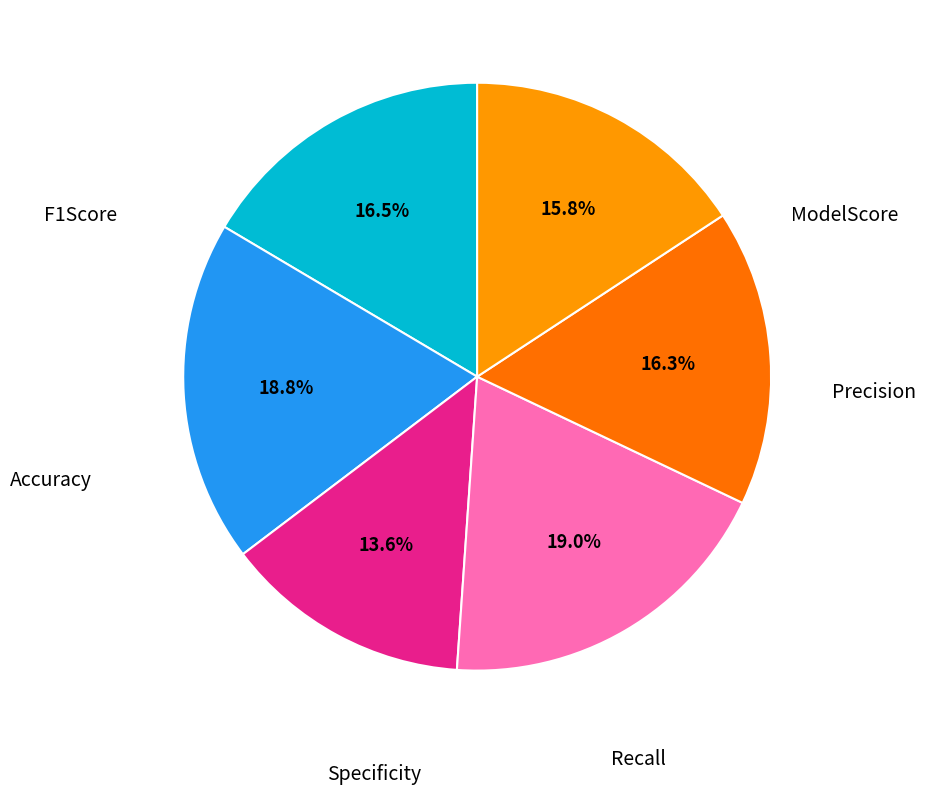

Count the number of slices in the pie.

6